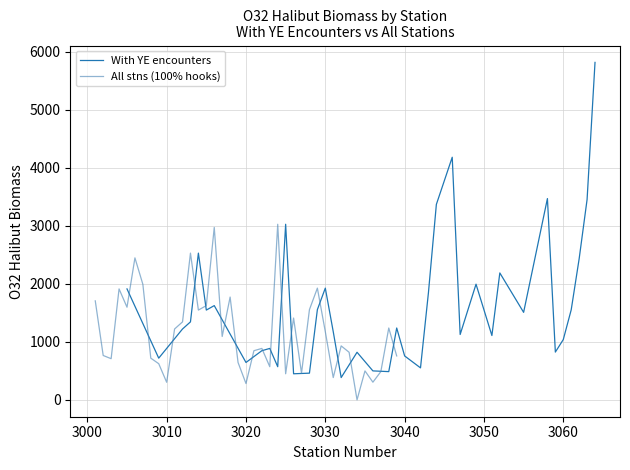

What is the lowest value of the With YE encounters series?

384.3